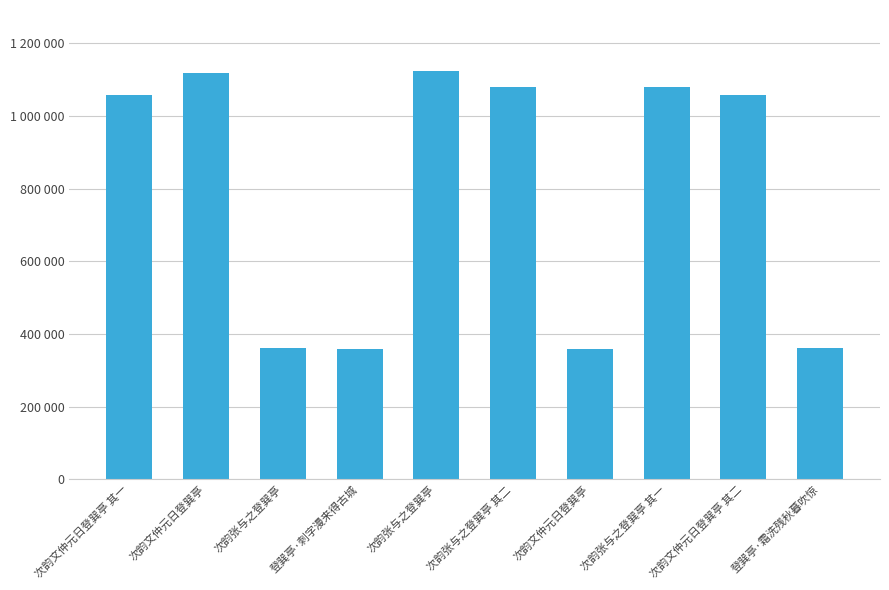

Which label corresponds to the smallest value in the chart?

登巽亭·刺字漫来得古城